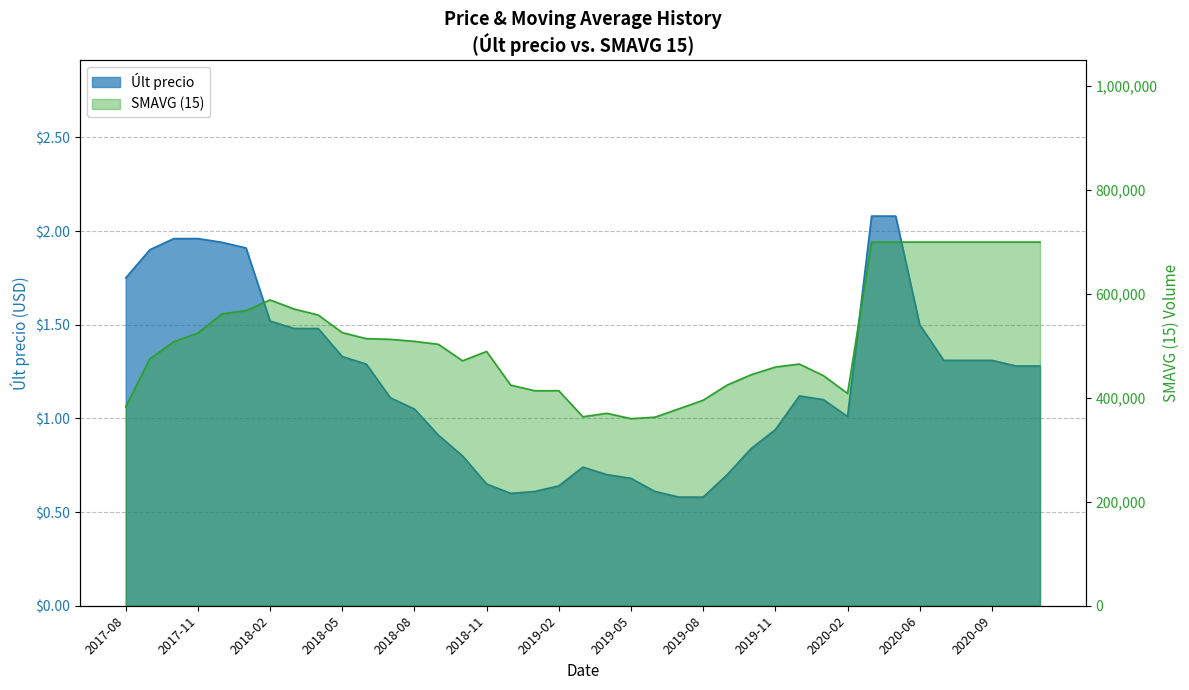

At which label does the data first exceed 1?

2017-08